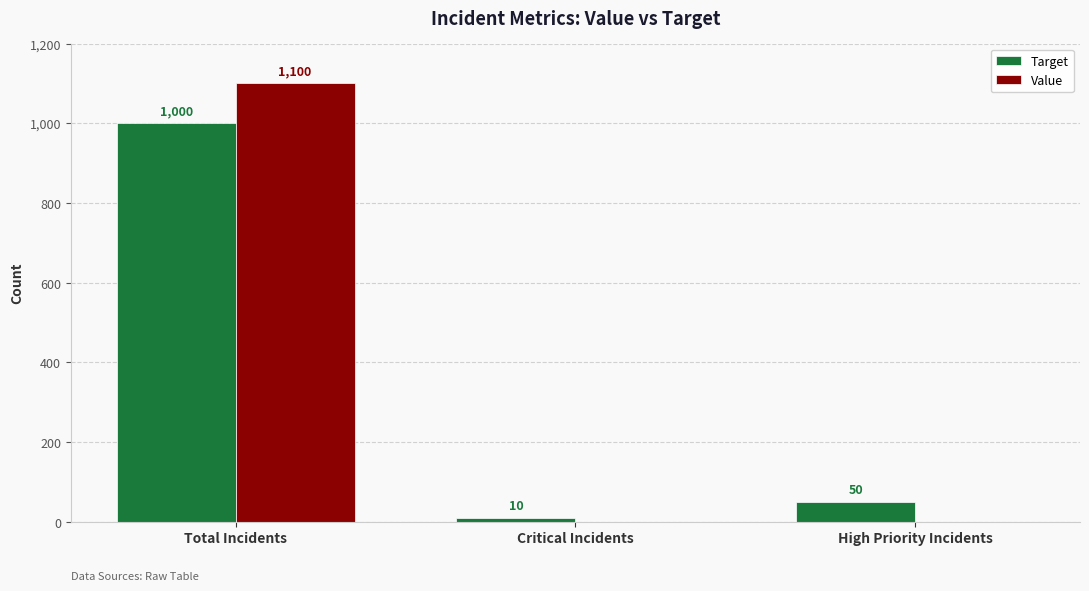

What is the difference between the Value values at High Priority Incidents and Total Incidents?

1100